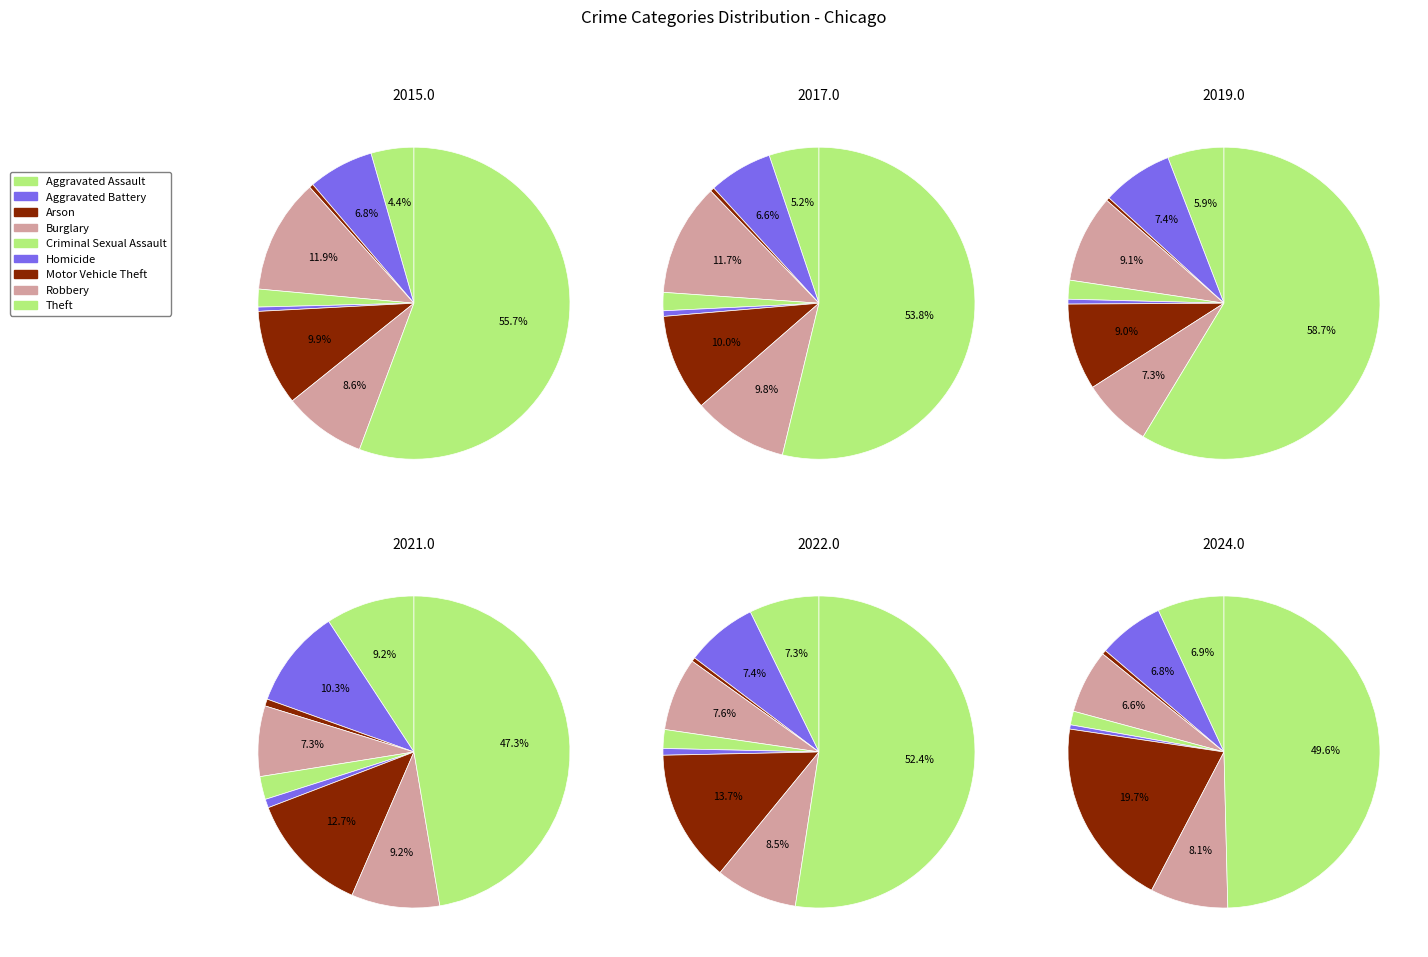

Does Aggravated Battery account for over 50% of the chart?

No